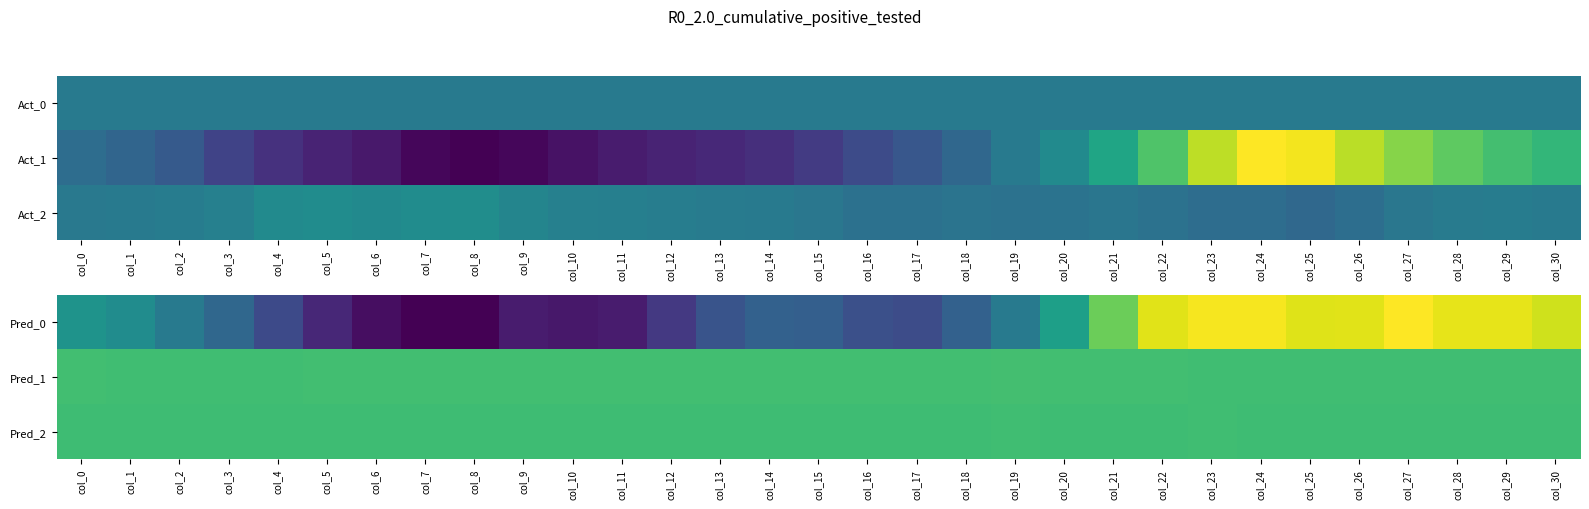

What is the difference between the maximum and minimum values in the Pred_0 series?

6011